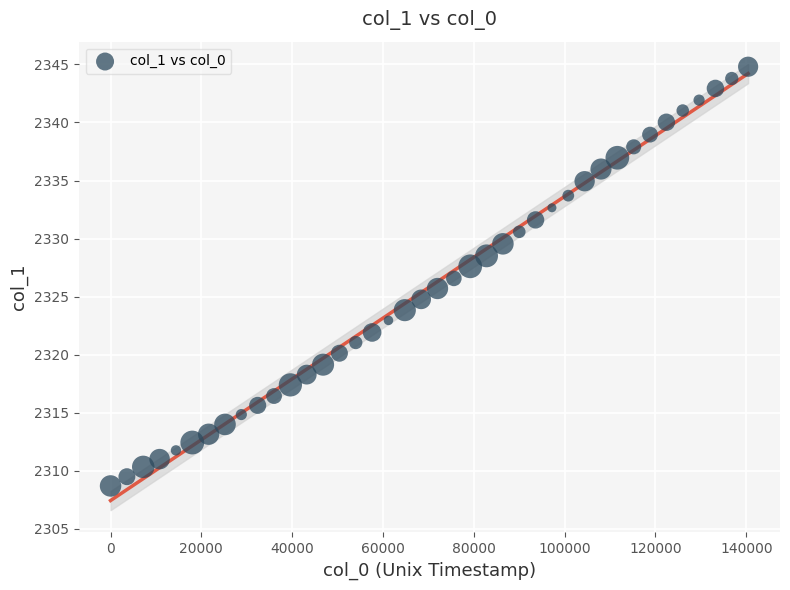

What is the range of Y values (max minus min)?

36.1